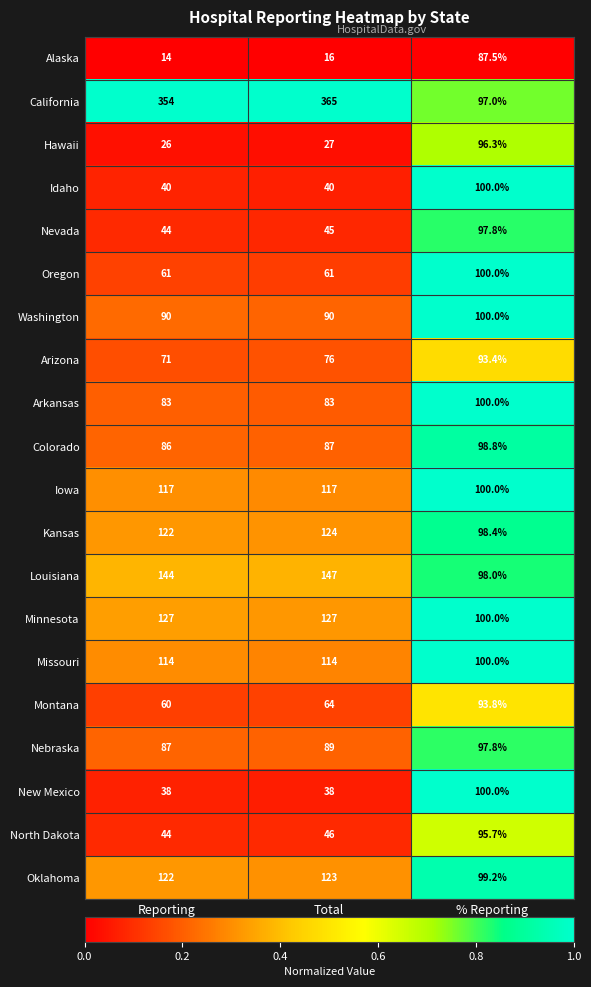

What is the sum of all New Mexico values?

176.0